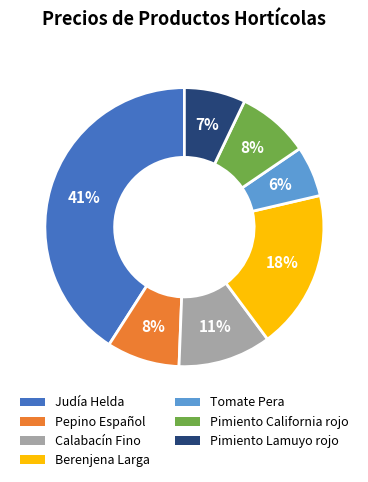

Does Pepino Español represent more than half of the total?

No